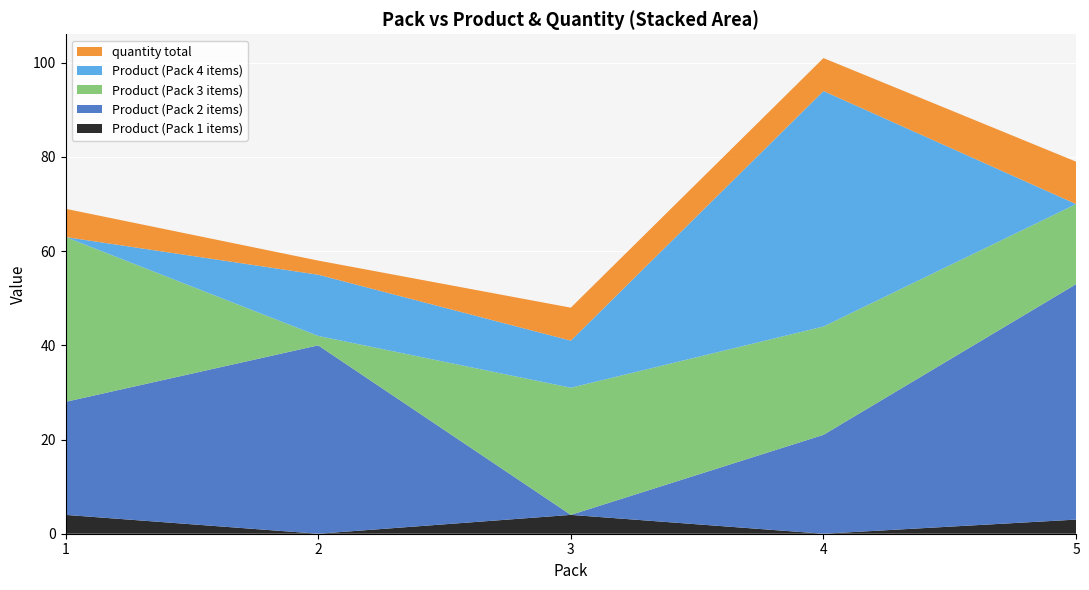

The value of Product (Pack 1 items) at 2 is 0. True or false?

True